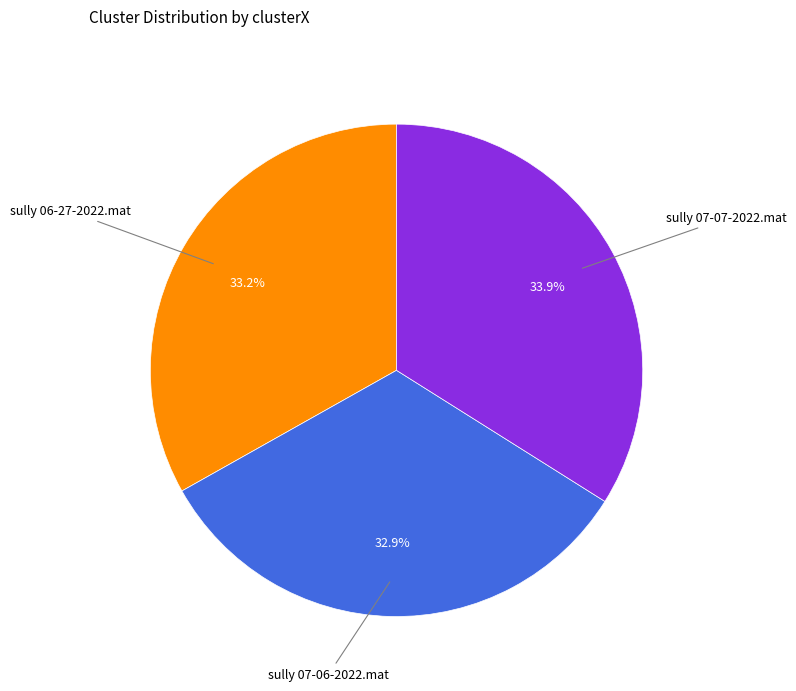

Is there a majority slice in this chart?

No